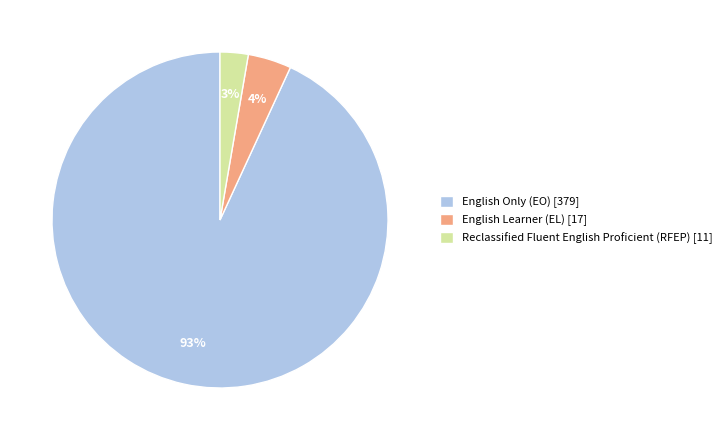

Which slice is the largest?

English Only (EO) [379]